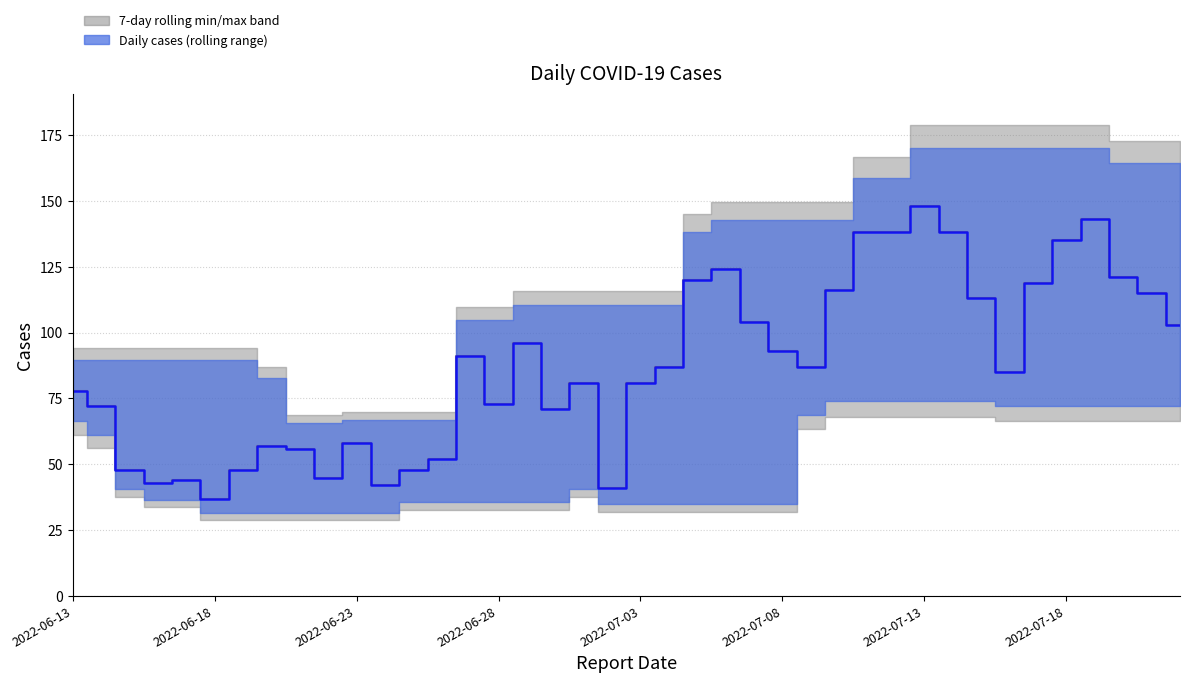

Does the chart have visible grid lines?

Yes